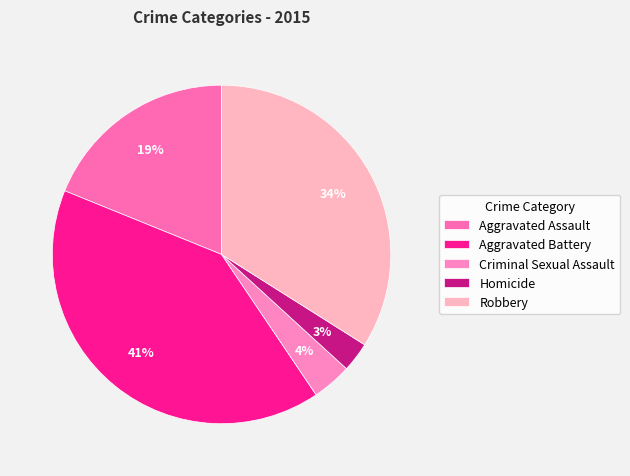

Approximately how many times larger is the value at Aggravated Battery compared to Robbery?

1.2